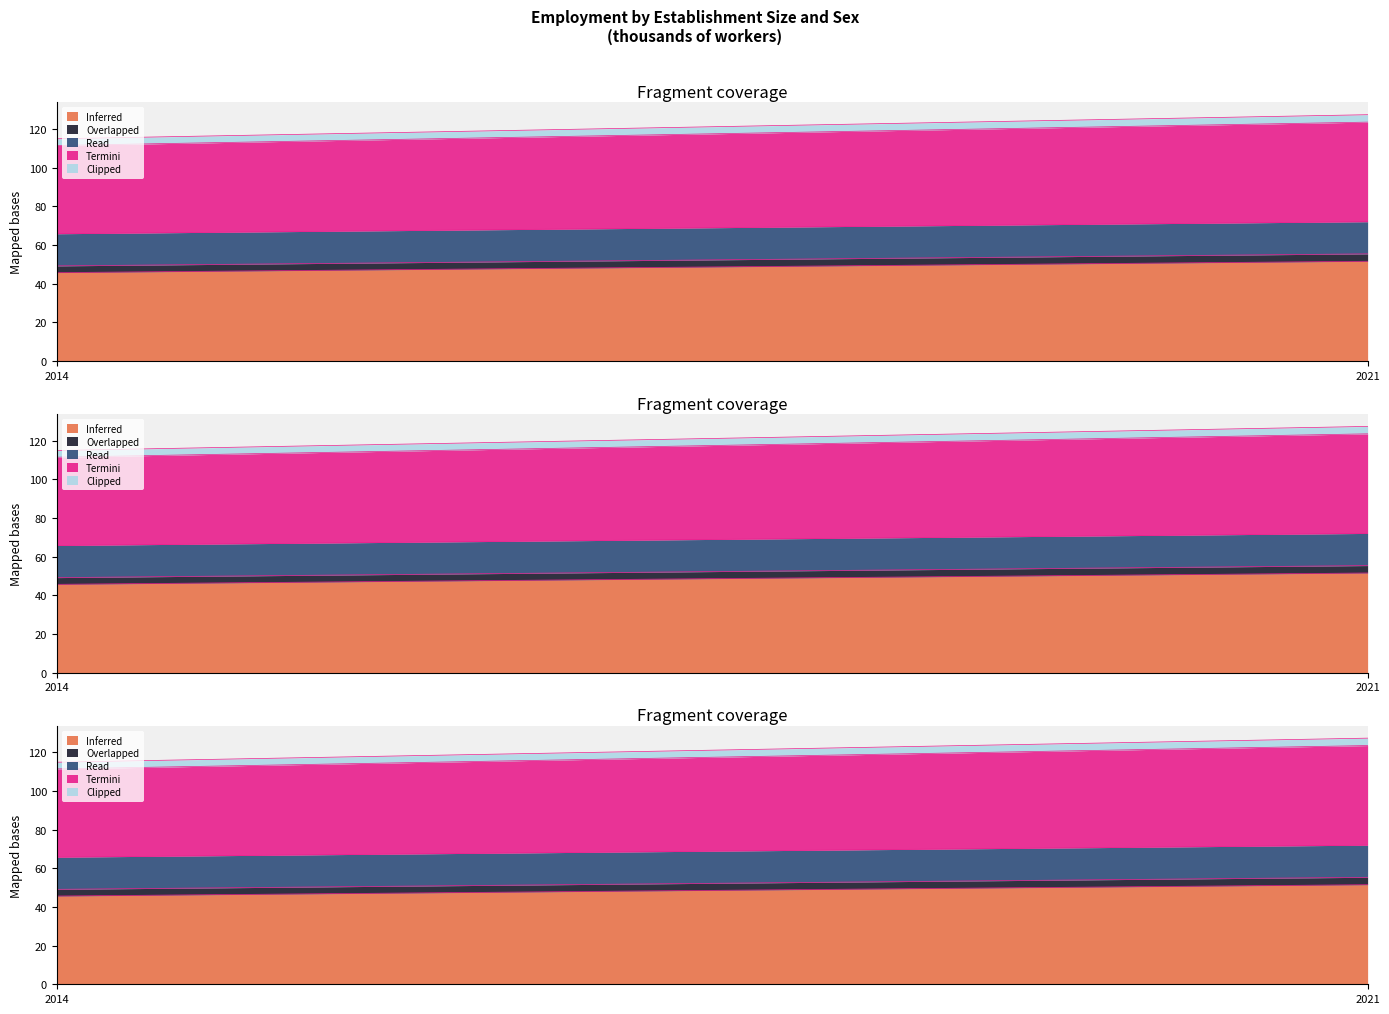

Which category has the highest value across all series?

2021